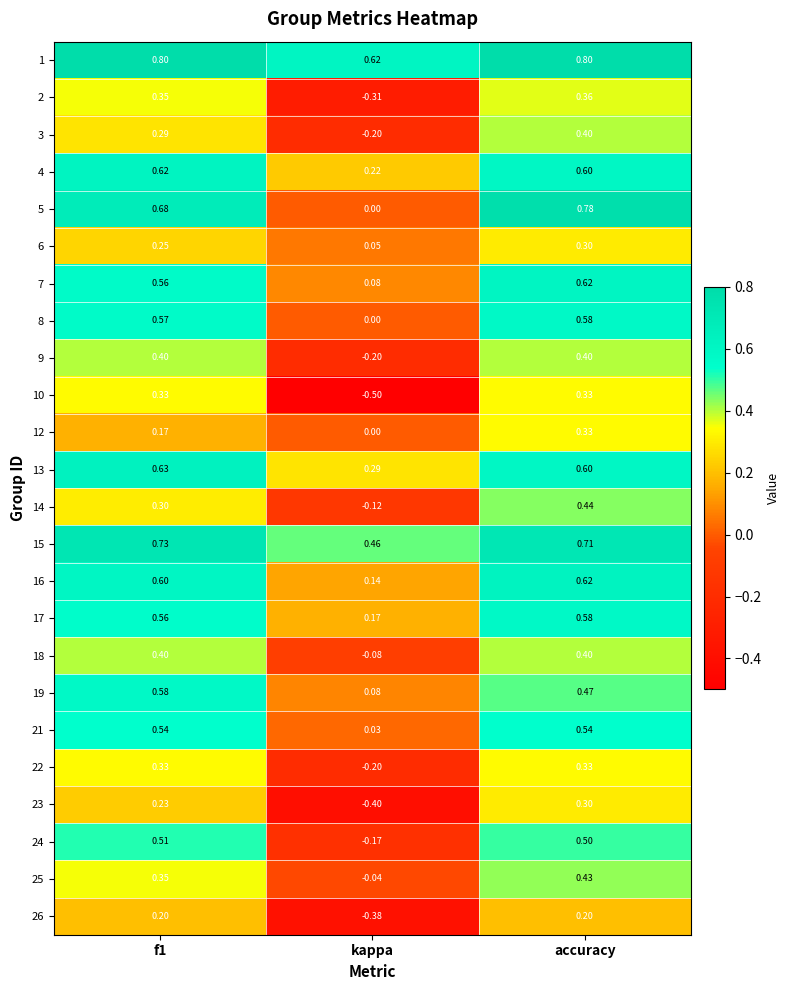

At which label is 2 closest to 0?

kappa